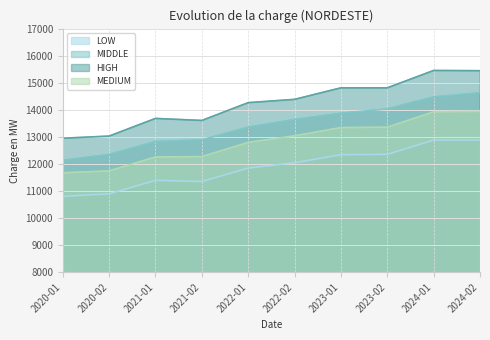

True or false: LOW and HIGH cross at least once.

False